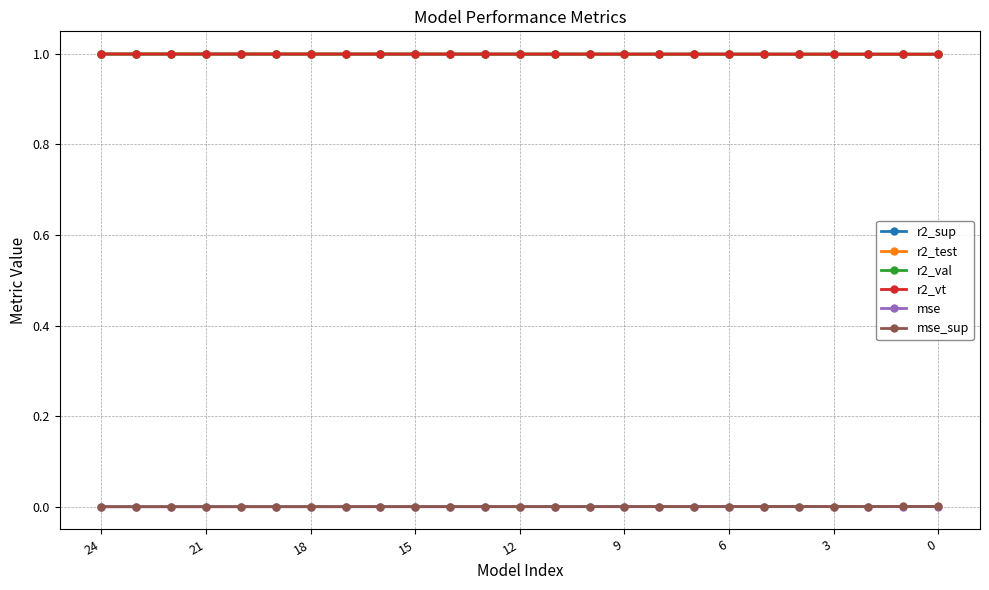

True or false: r2_sup and mse cross at least once.

False